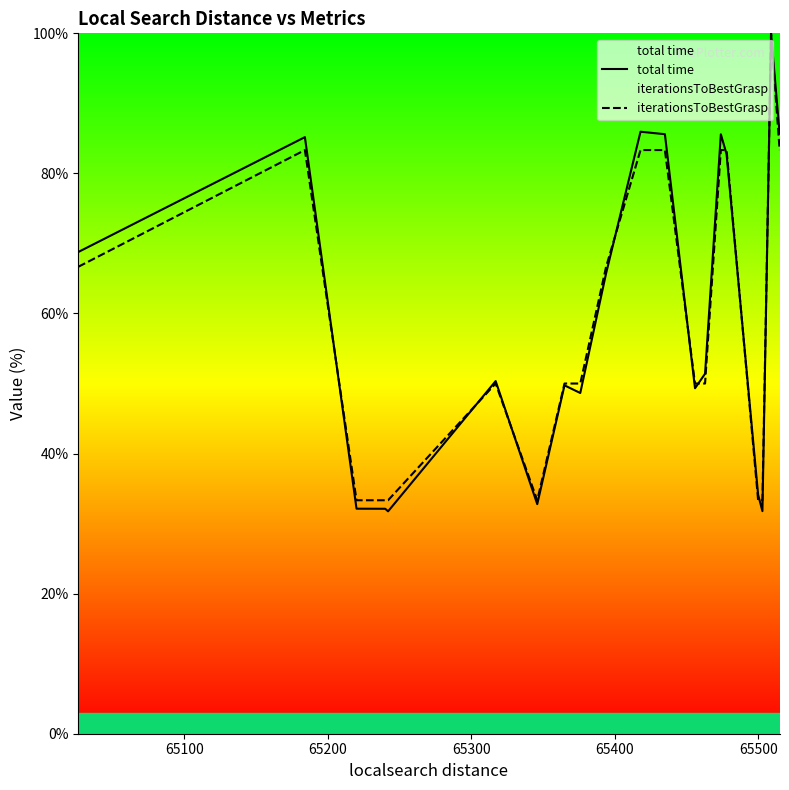

What is the highest value of the iterationsToBestGrasp series?

100.0